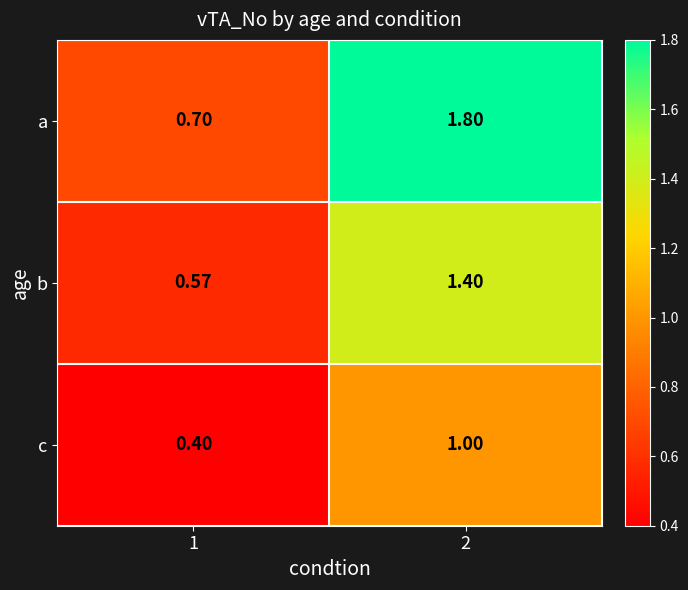

Rank the series at 1 from highest to lowest value.

a, b, c